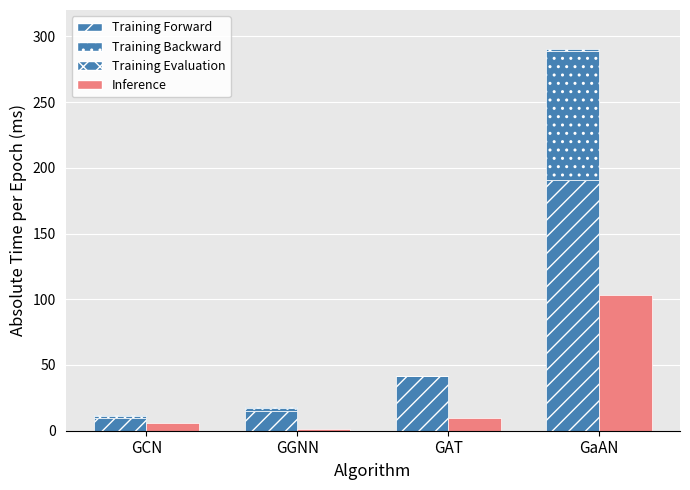

What position from the right is GAT?

2